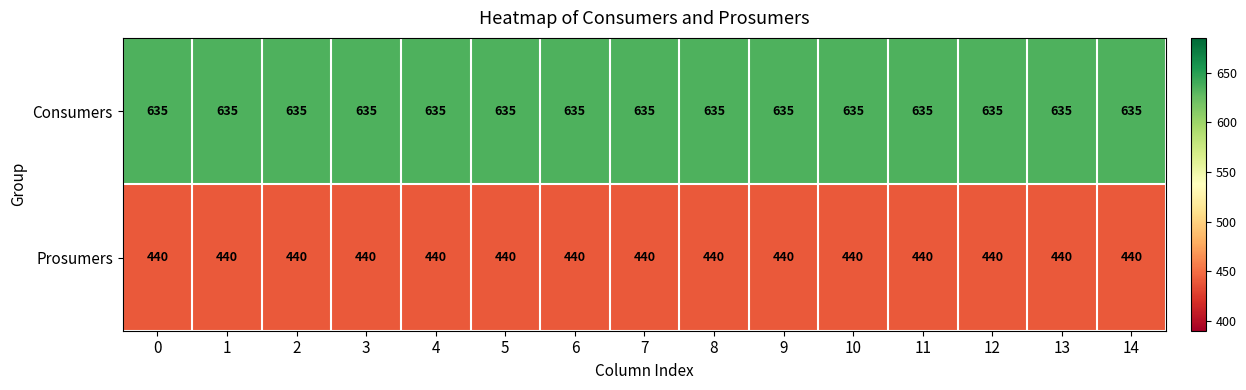

List the series in order of their overall mean, highest first.

Consumers, Prosumers